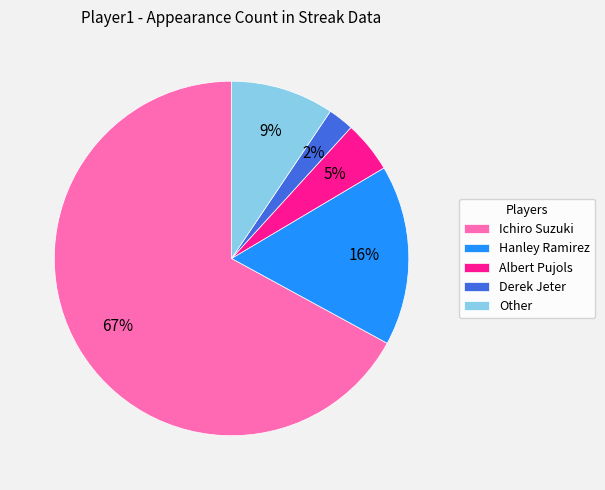

To the nearest percent, what percentage of the pie is Hanley Ramirez?

16%